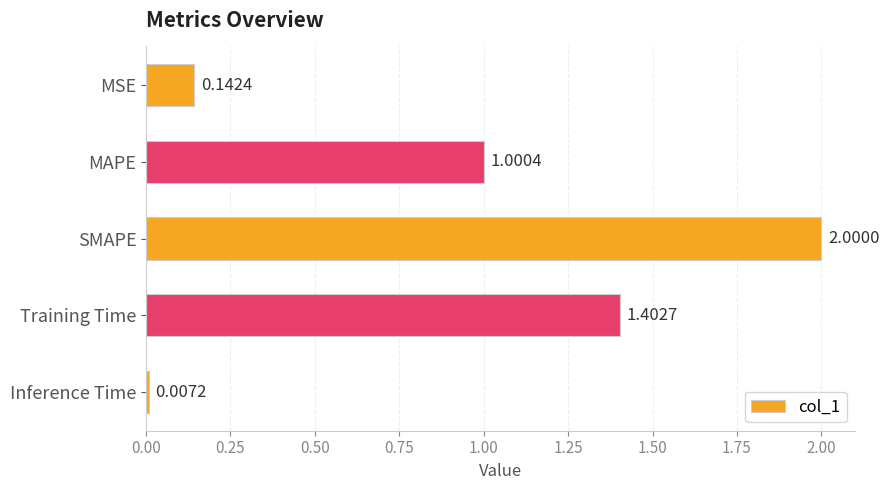

What is the average value?

0.9